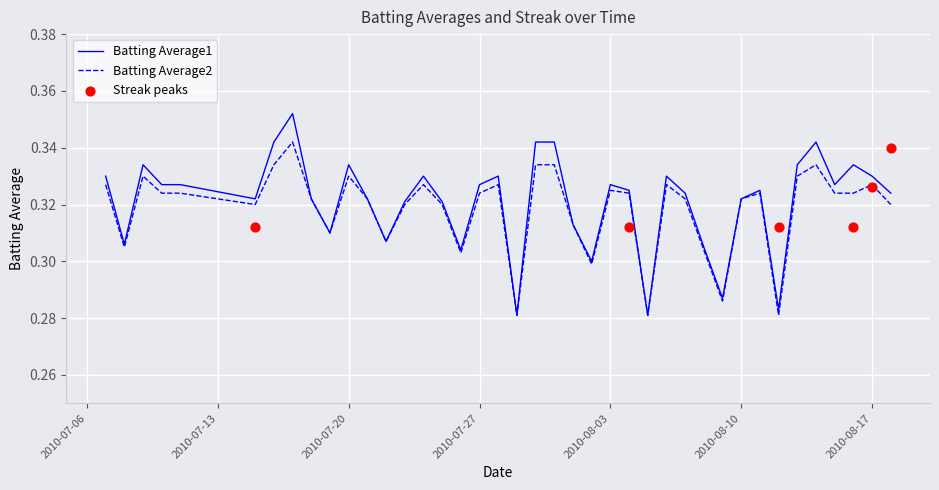

What are all the series names shown in the legend?

Batting Average1, Batting Average2